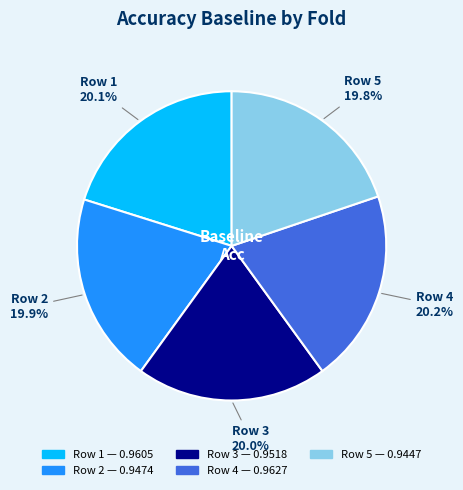

Is there any slice that represents more than half of the pie?

No